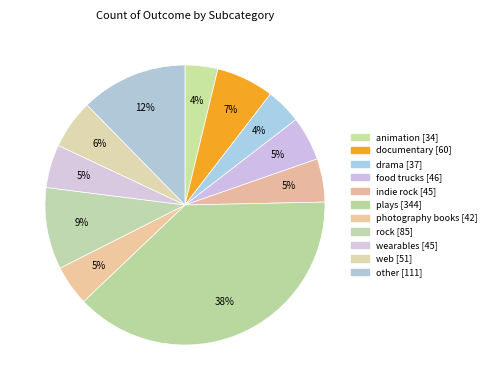

To the nearest percent, what portion does food trucks represent?

5%